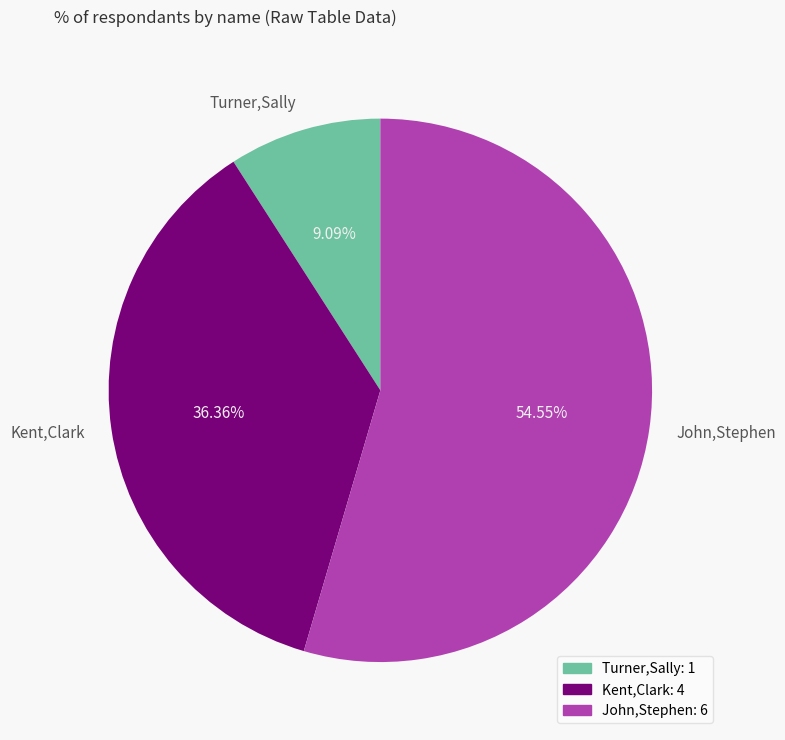

Between Turner,Sally and Kent,Clark, which is larger?

Kent,Clark